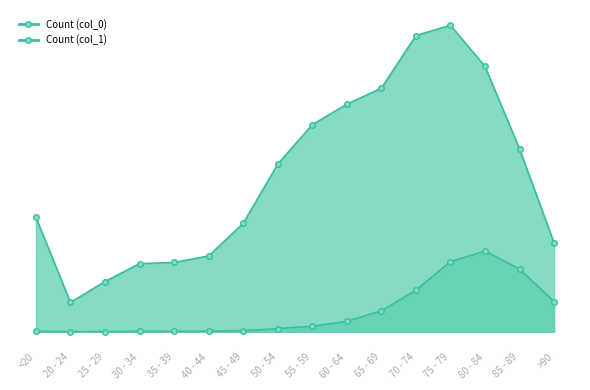

At which category is the sum across all series the highest?

75 - 79